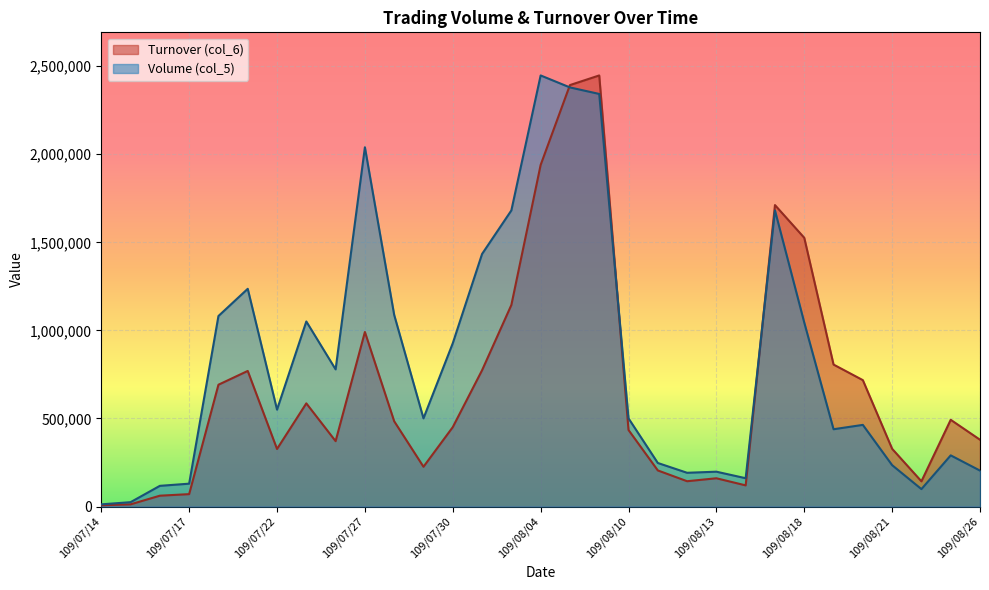

True or false: Turnover (col_6) and Volume (col_5) intersect in this chart.

True